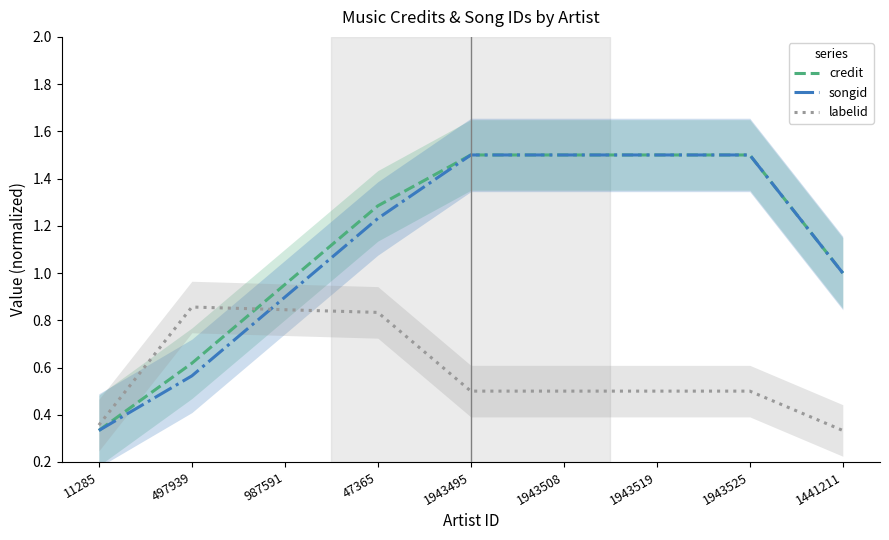

Is the value of credit at 47365 greater than the value of labelid at 47365?

Yes